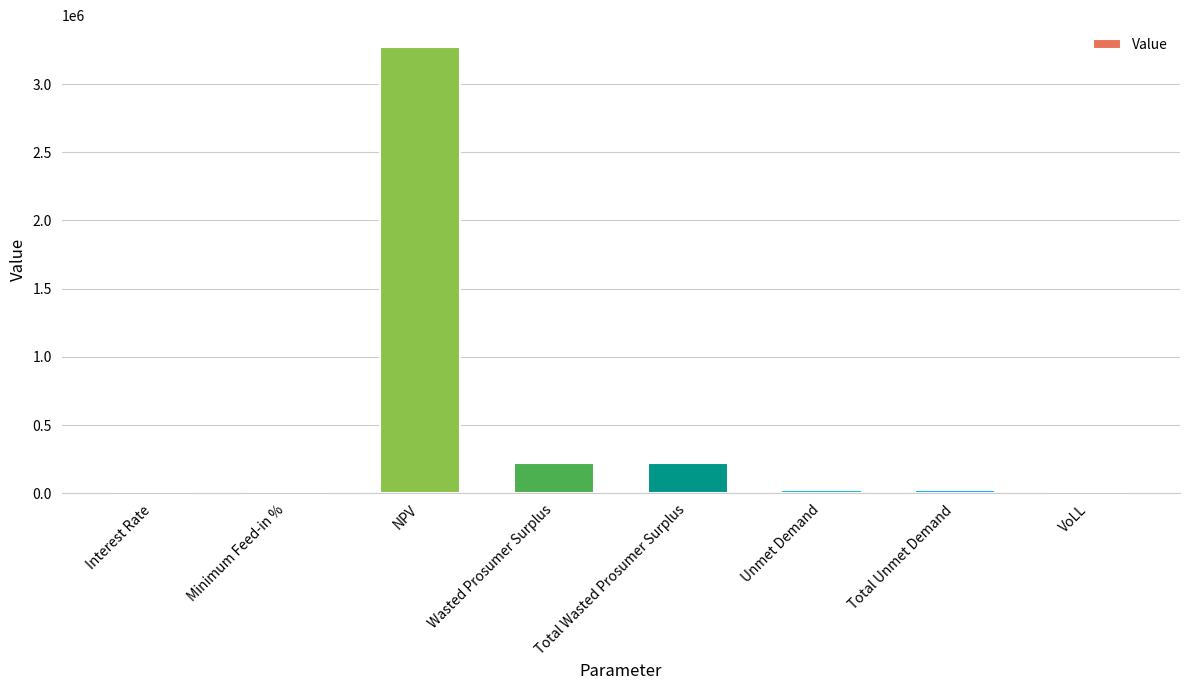

Between Total Unmet Demand and NPV, which is larger?

NPV